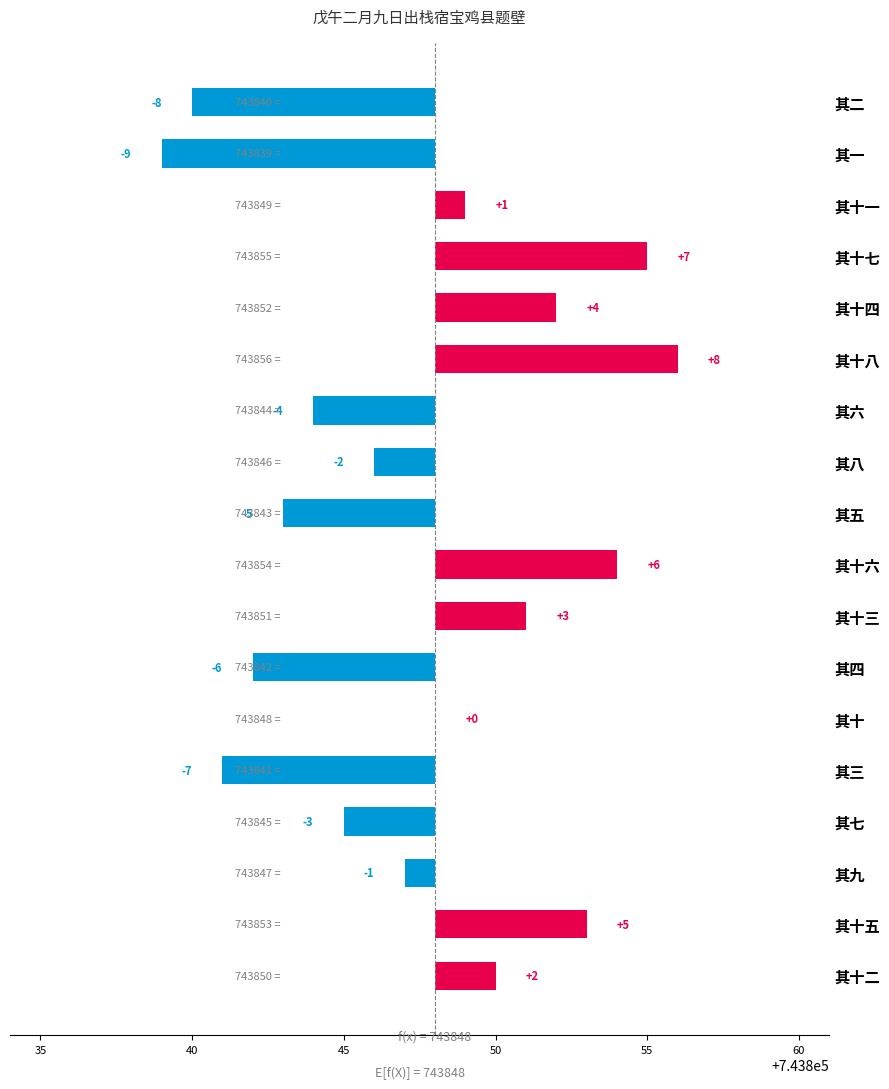

Where does the data first go above 0?

其十一